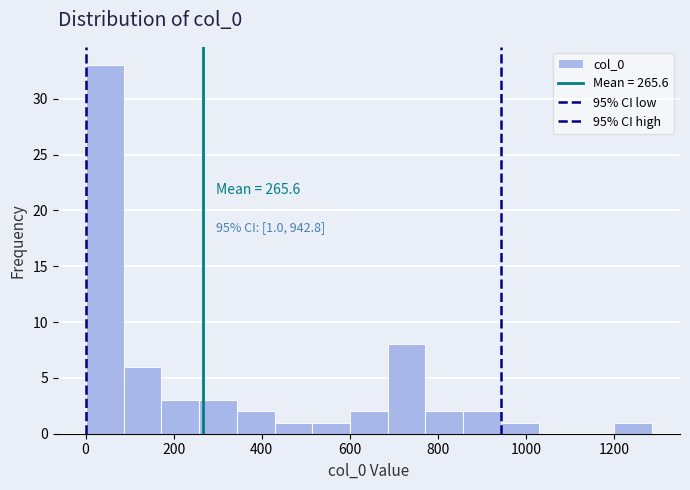

Over which range of the x-axis is the bar tallest?

0 to 80